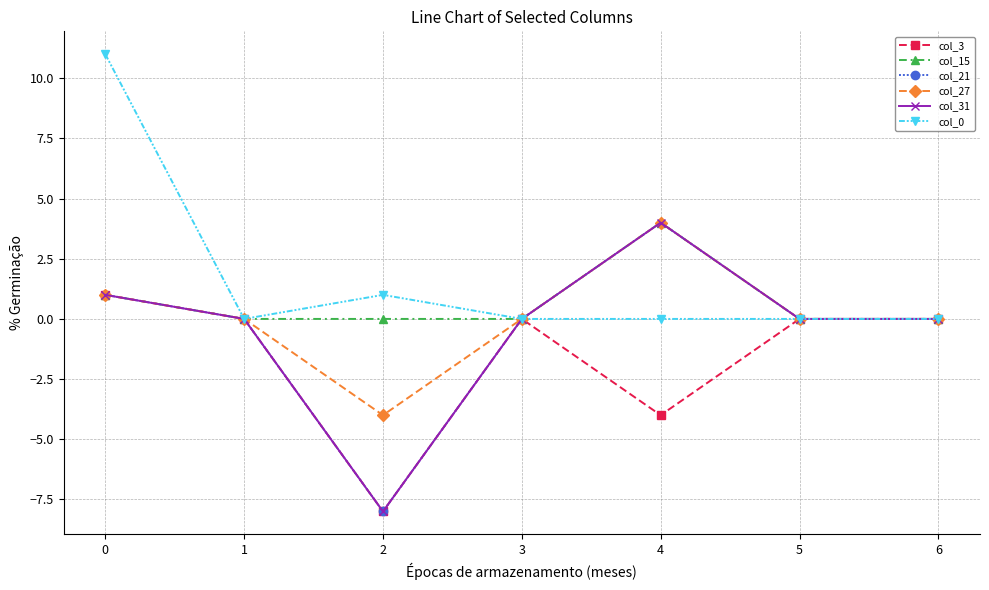

In col_21, how many points are lower than both neighbors (excluding endpoints)?

1